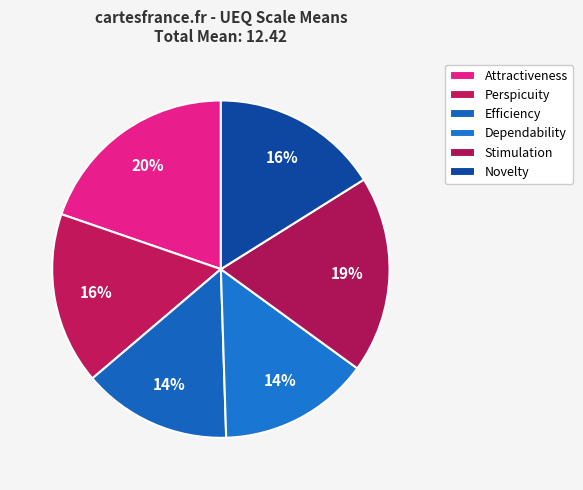

How many segments does this pie chart have?

6